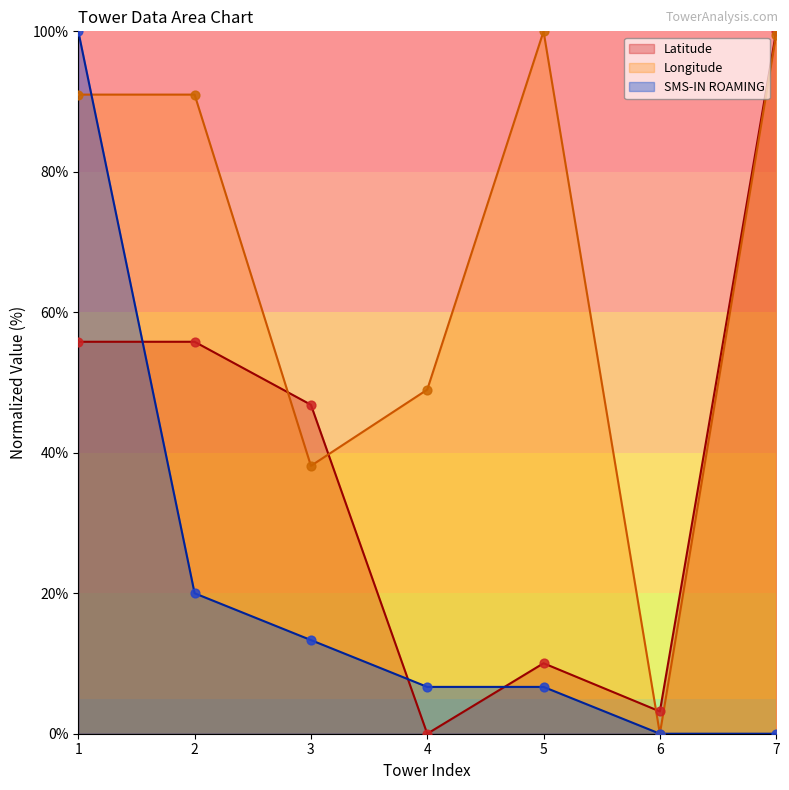

At which category is the sum across all series the highest?

1